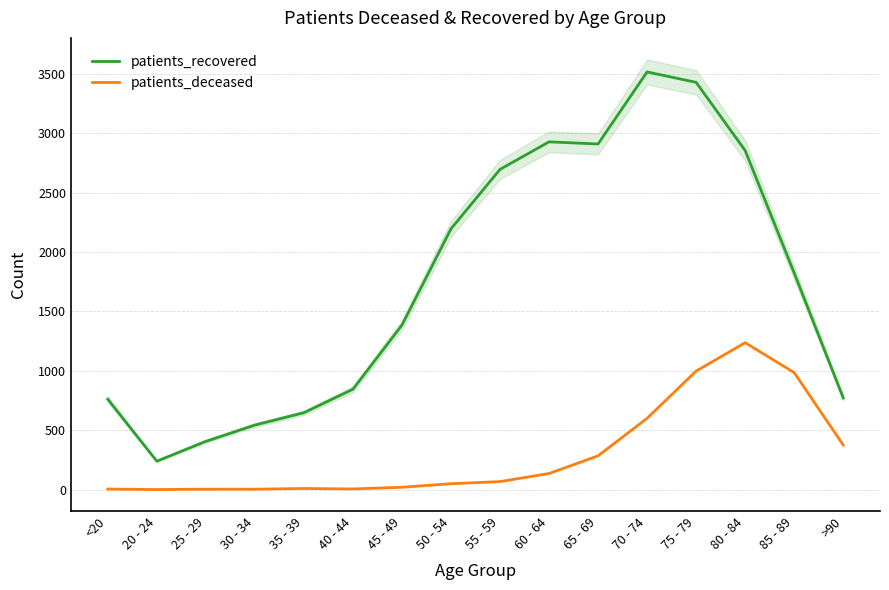

List the series in order of their overall mean, highest first.

patients_recovered, patients_deceased